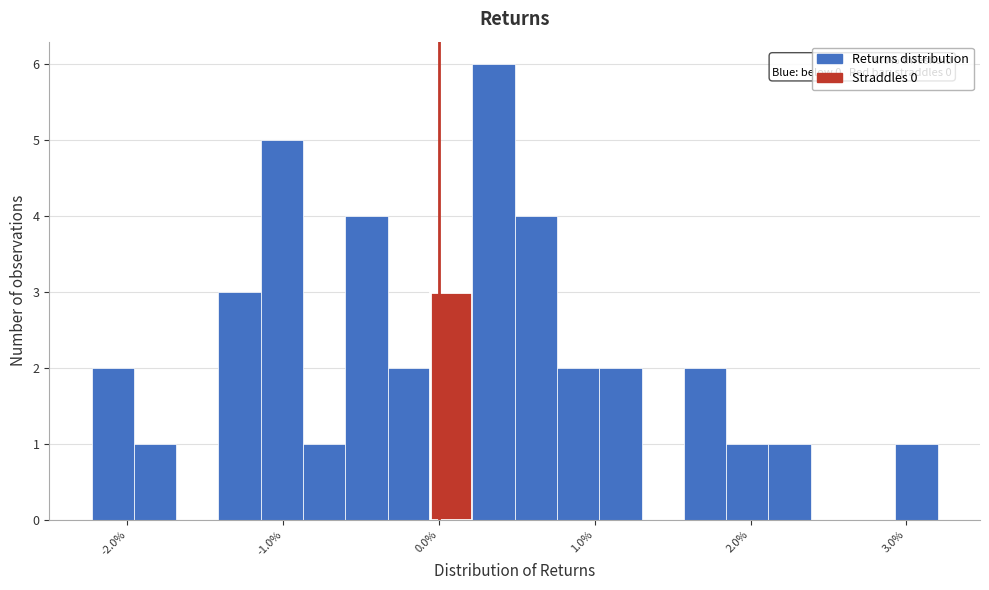

Read against the x-axis, roughly where is the centre of the tallest bar?

0.3